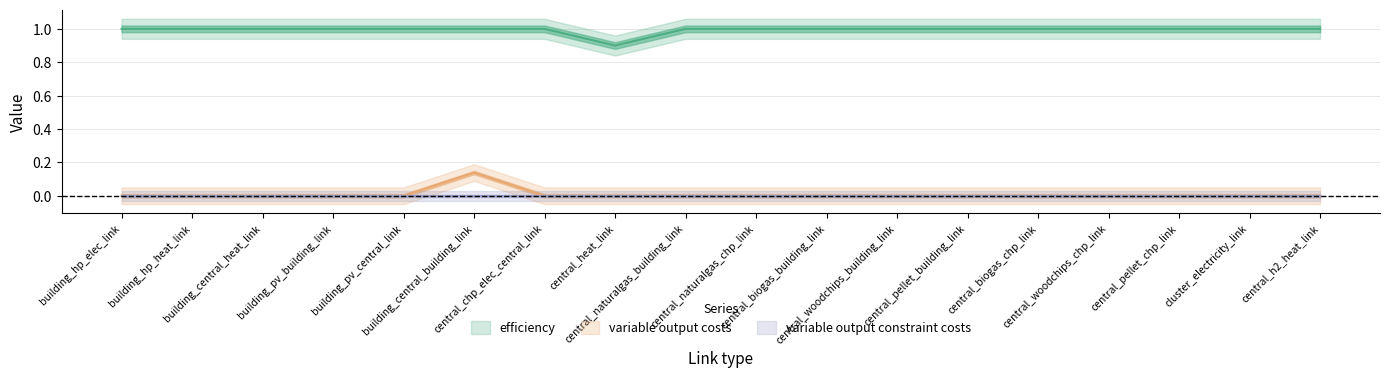

How many values in variable output costs are above zero?

1